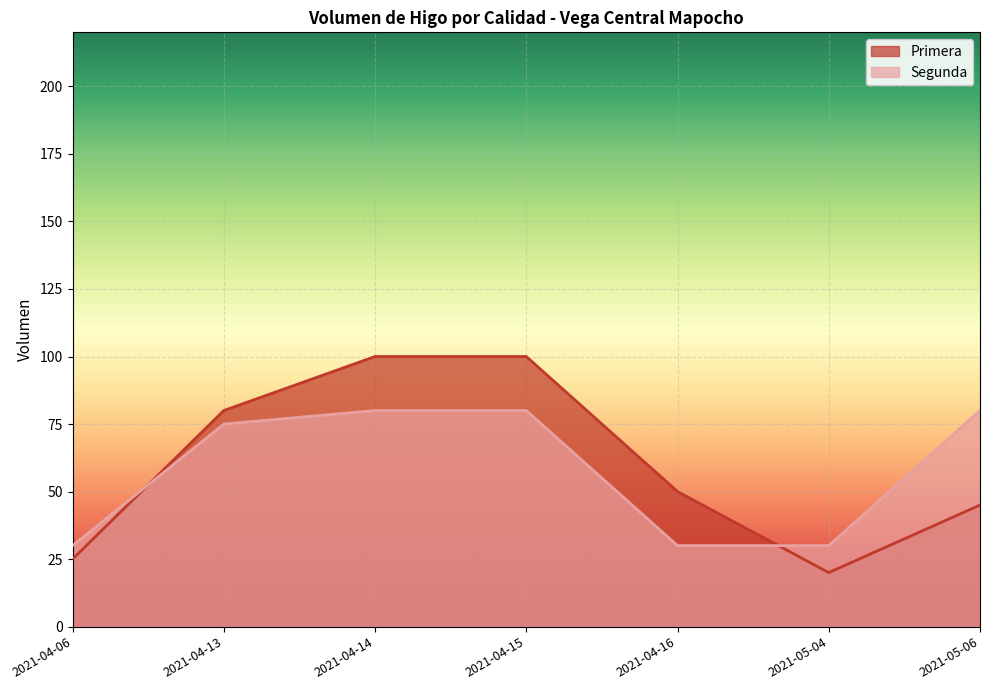

The Primera series shows 100 at 2021-04-14. True or false?

True